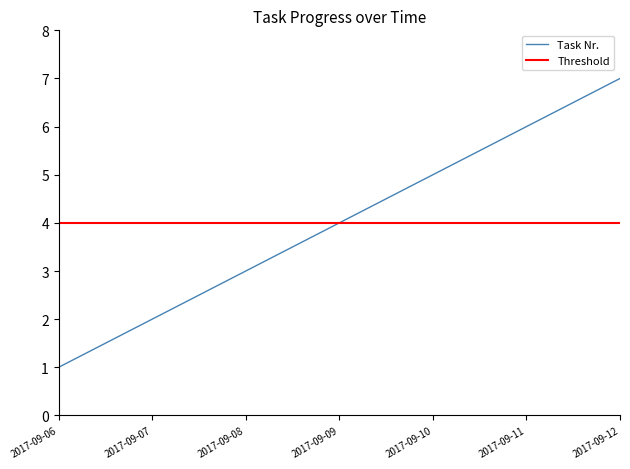

Reading left to right, extract all data points from this chart.

1	2	3	4	5	6	7